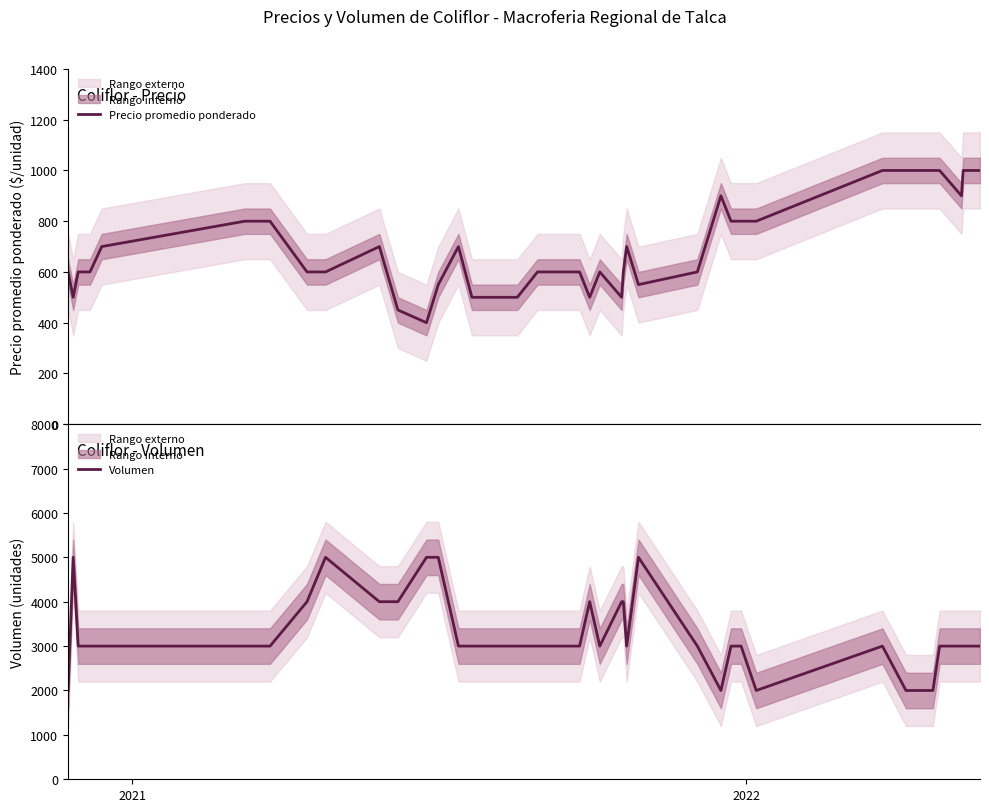

What is the maximum value for Volumen?

5000